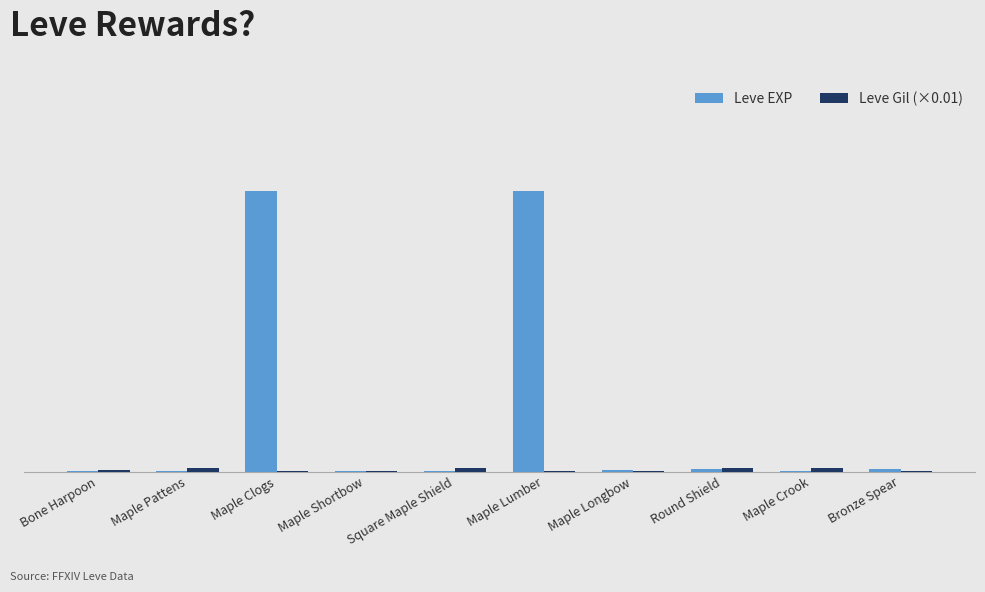

Does the chart contain stacked bars?

No